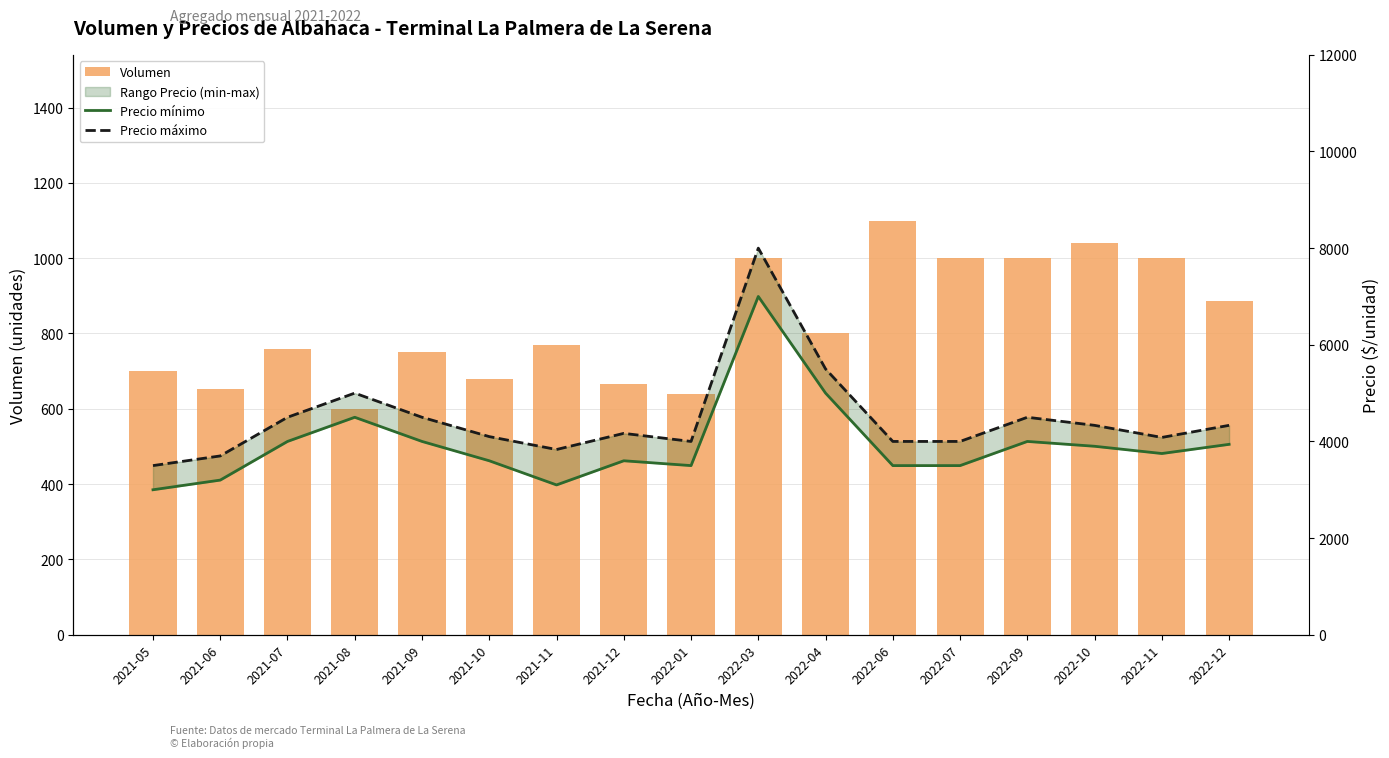

Which series changed the most between 2022-01 and 2022-11?

Volumen